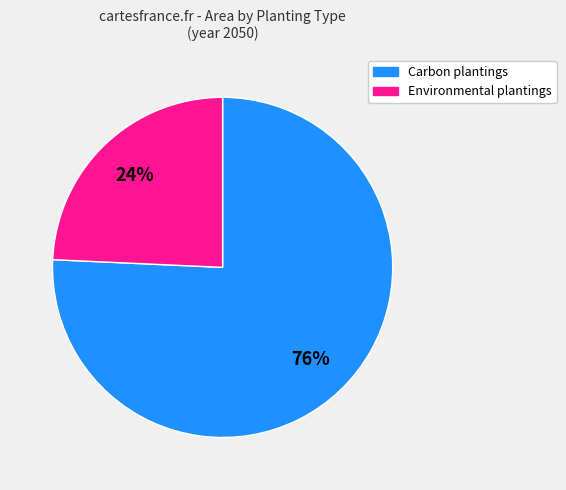

True or false: Environmental plantings accounts for 24% of the total.

True